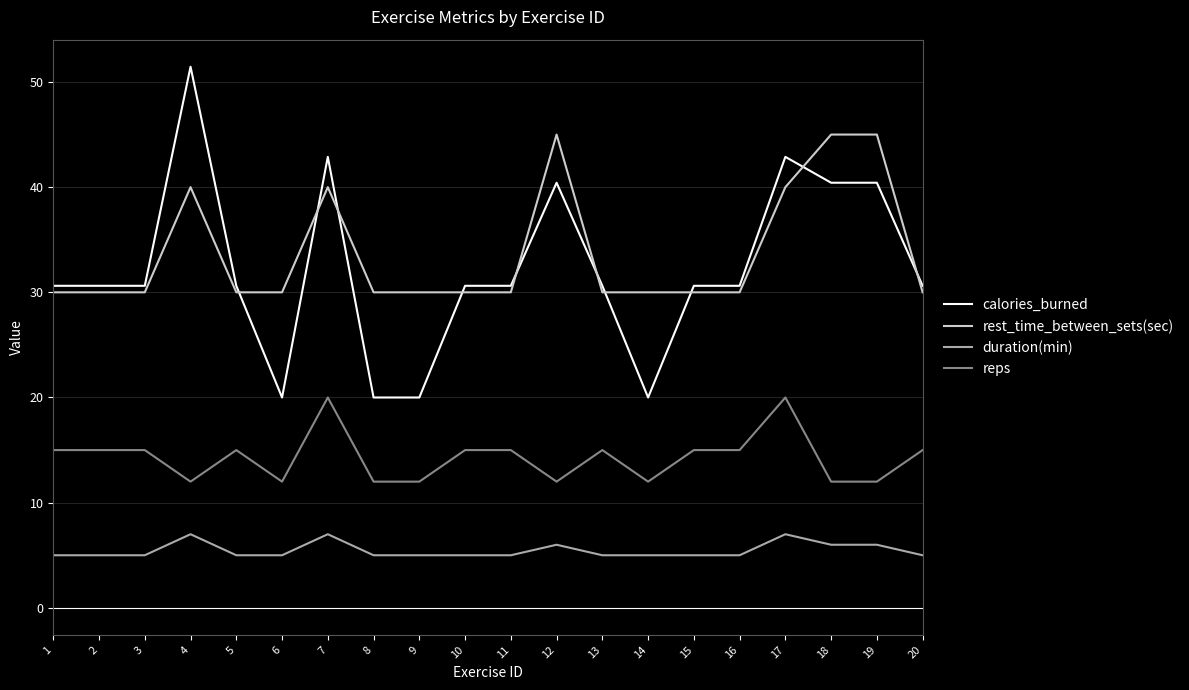

Does the chart display data point markers on the line(s)?

No